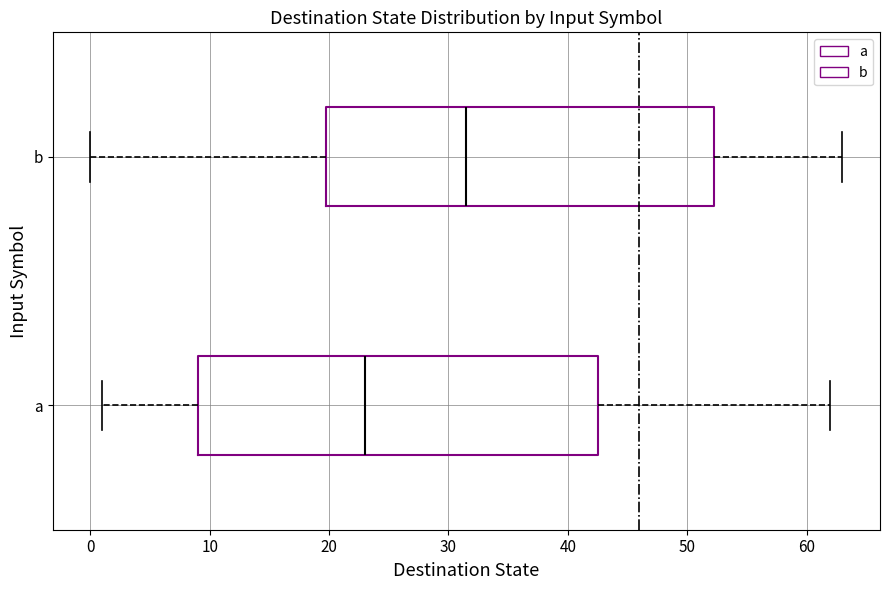

Reading bottom to top, read every box against the x-axis: the position of its median line, the range the box covers, and the ends of its whiskers. The values are not printed on the chart, so give them approximately, as read against the axis.

a: median 23, box 9 to 43, whiskers 1 to 62
b: median 32, box 20 to 52, whiskers 0 to 63